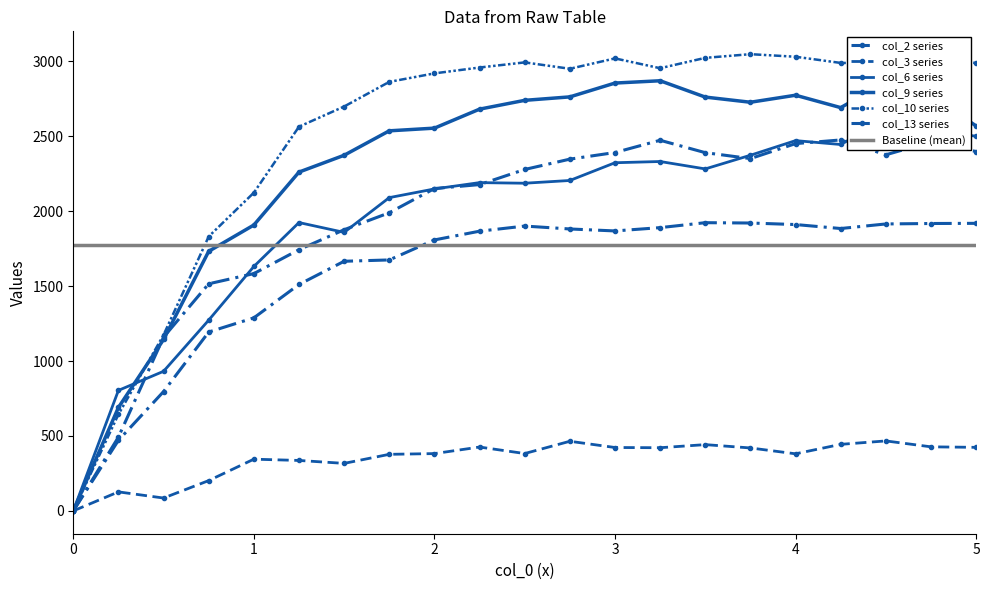

What is the value of the col_6 point at the 2nd from the left?

804.3